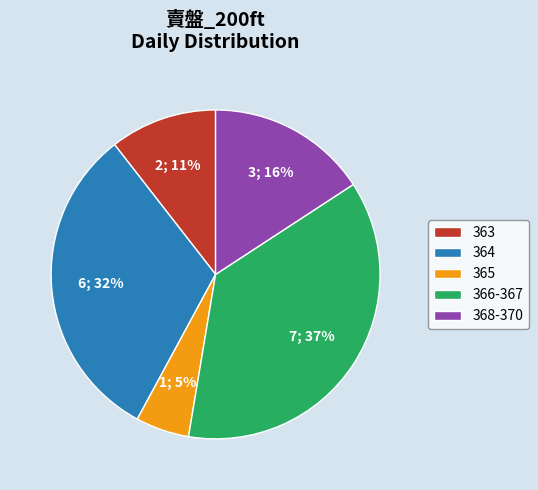

To the nearest percent, what is the average slice percentage?

20%